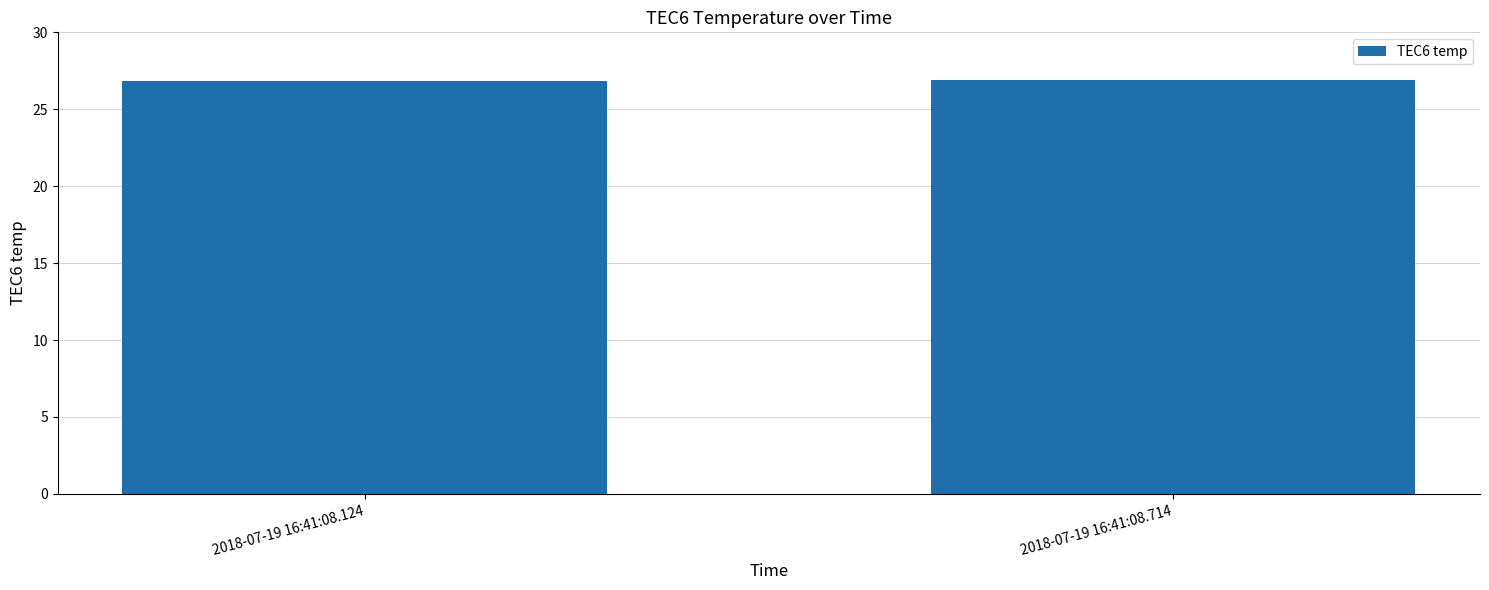

What is the greatest value displayed?

26.9